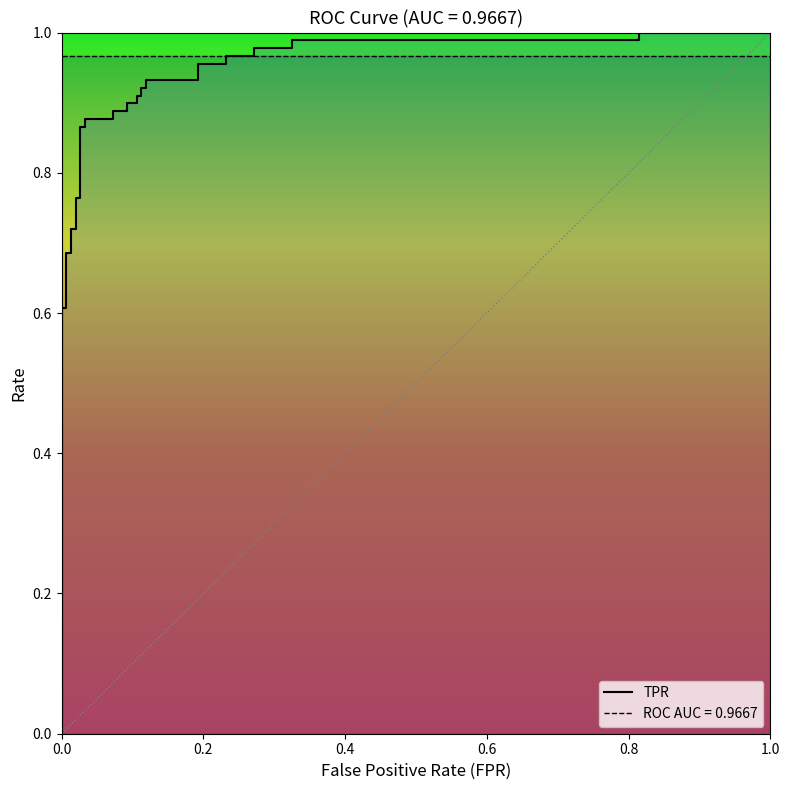

What position from the left is 1.0?

6